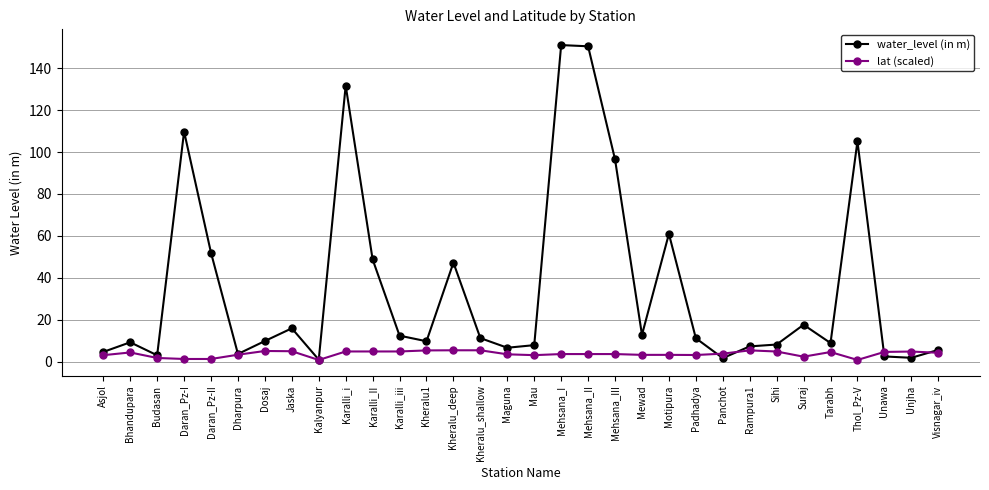

How many series are shown in this chart?

2